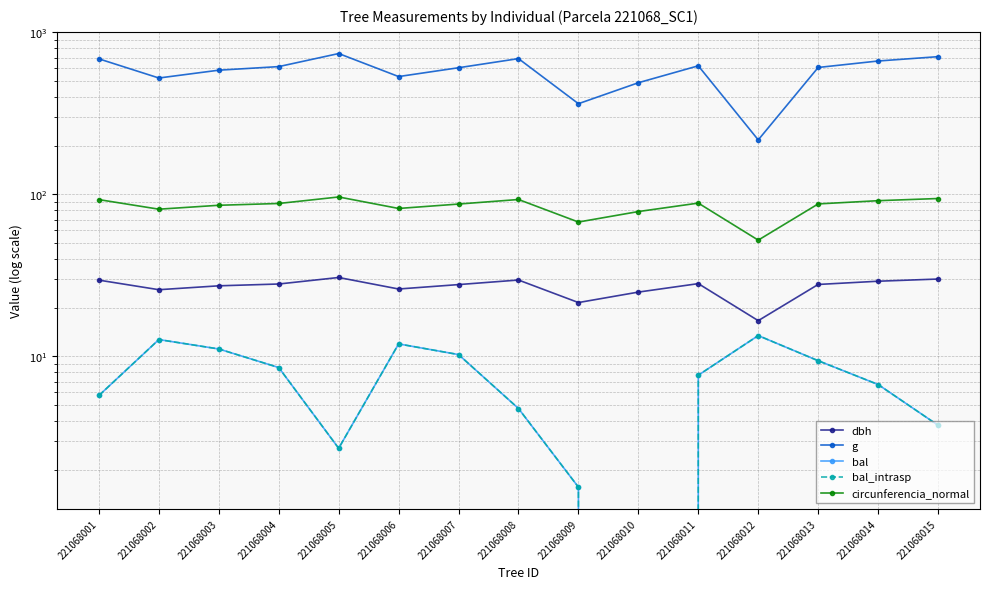

How many interior local valleys does the bal series have?

2